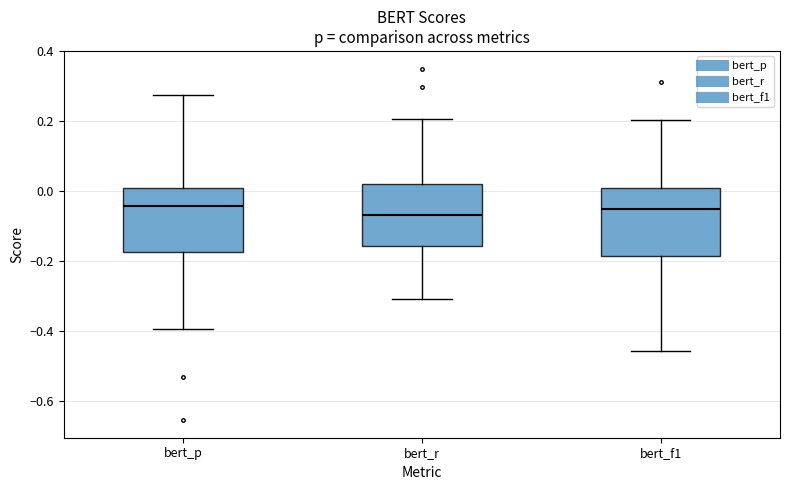

Reading left to right, read every box against the y-axis: the position of its median line, the range the box covers, and the ends of its whiskers. The values are not printed on the chart, so give them approximately, as read against the axis.

bert_p: median -0.04, box -0.18 to 0.00, whiskers -0.40 to 0.28
bert_r: median -0.06, box -0.16 to 0.02, whiskers -0.30 to 0.20
bert_f1: median -0.06, box -0.18 to 0.00, whiskers -0.46 to 0.20